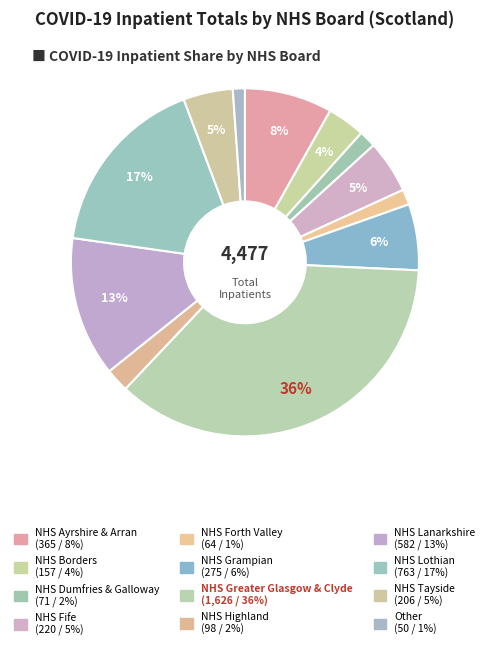

How many segments does this pie chart have?

12